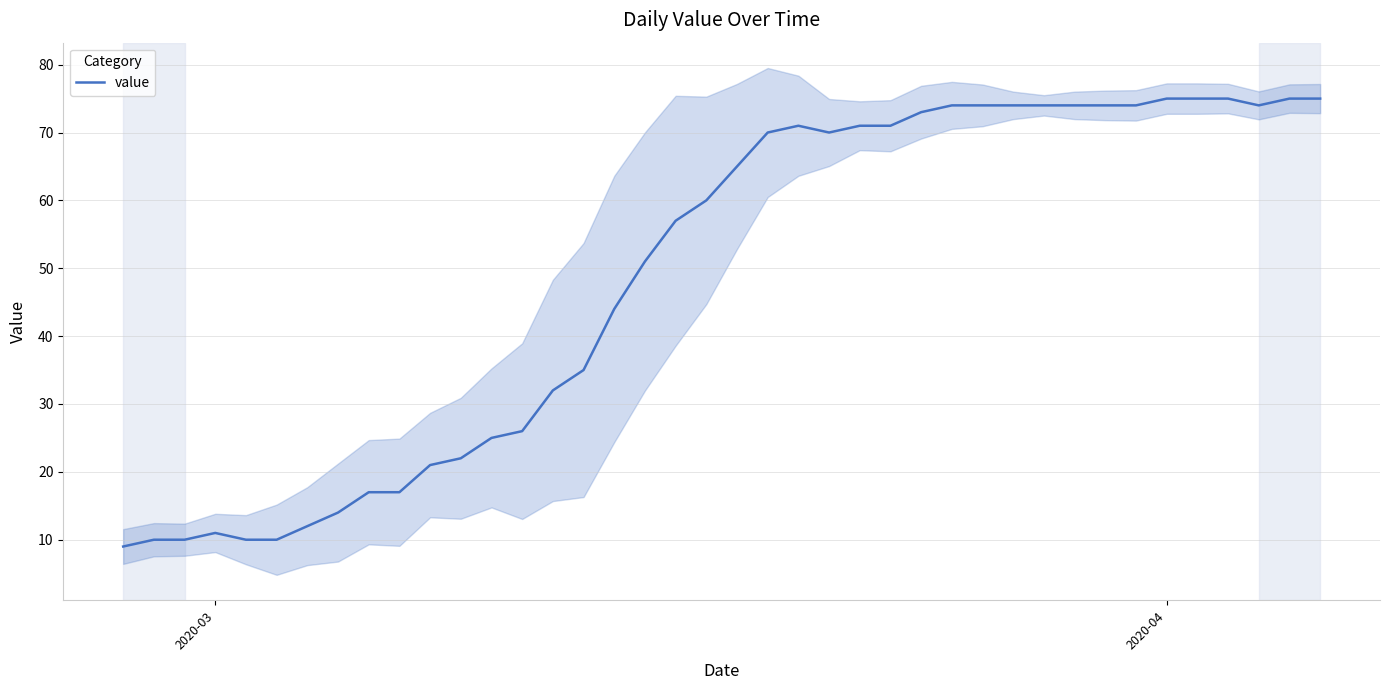

True or false: value has a value of 11 at 2020-03.

True